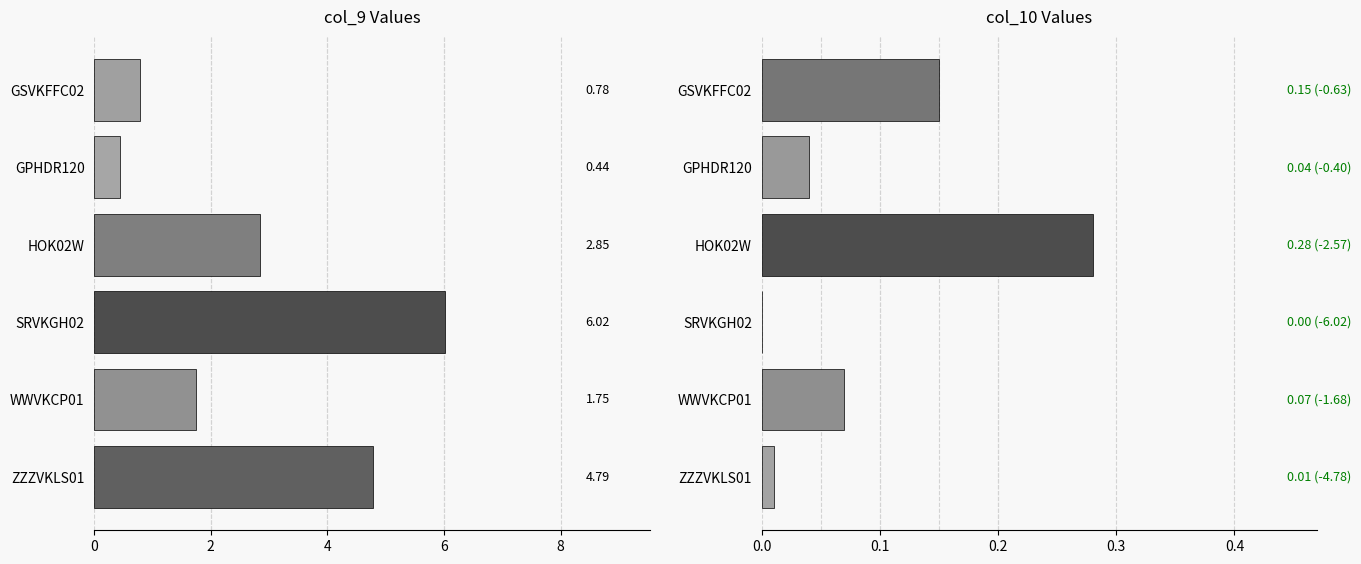

What is the minimum value for col_9?

0.4